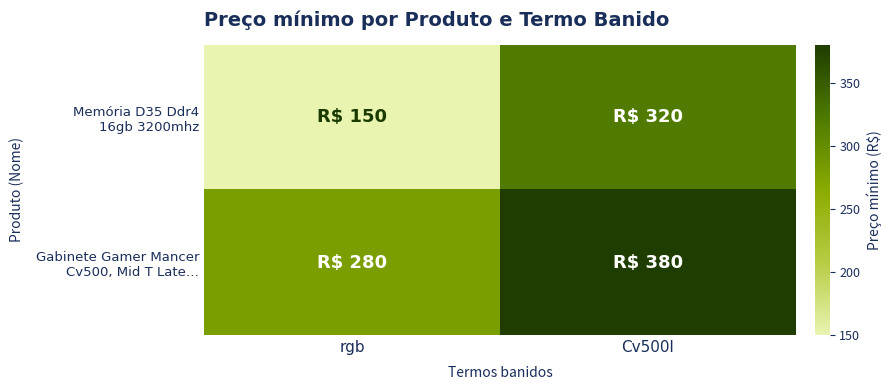

At Cv500l, list the series in order from largest to smallest.

Gabinete Gamer Mancer Cv500, Mid T Late…, Memória D35 Ddr4 16gb 3200mhz